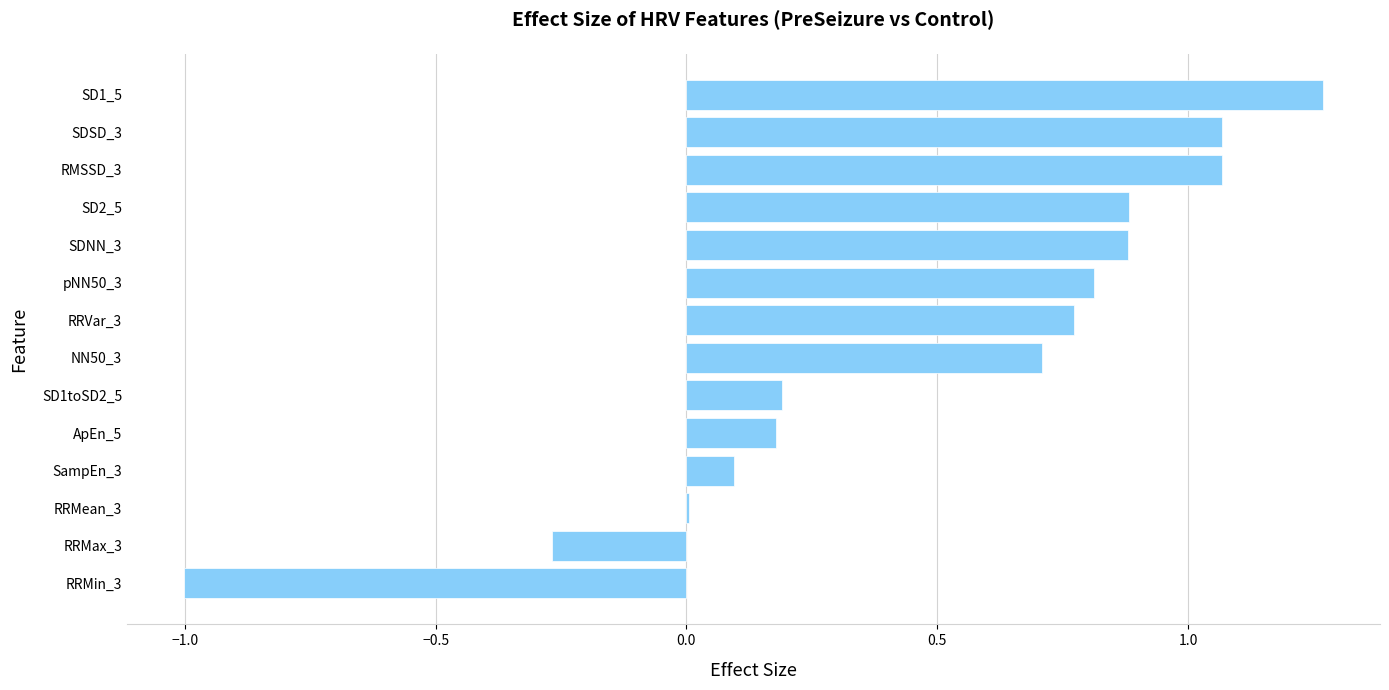

What is the sum of the values at NN50_3 and SD1_5?

2.0